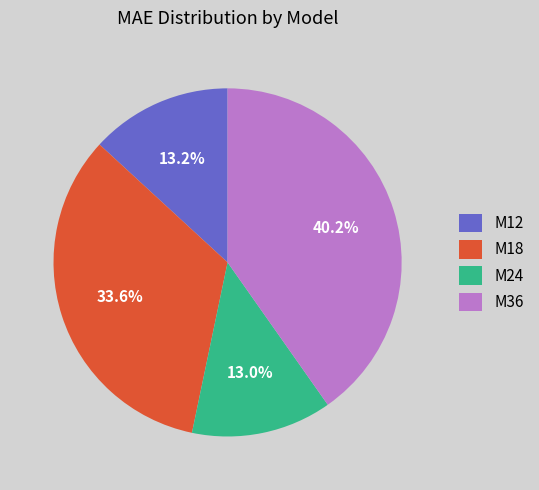

True or false: M12 accounts for 22% of the total.

False